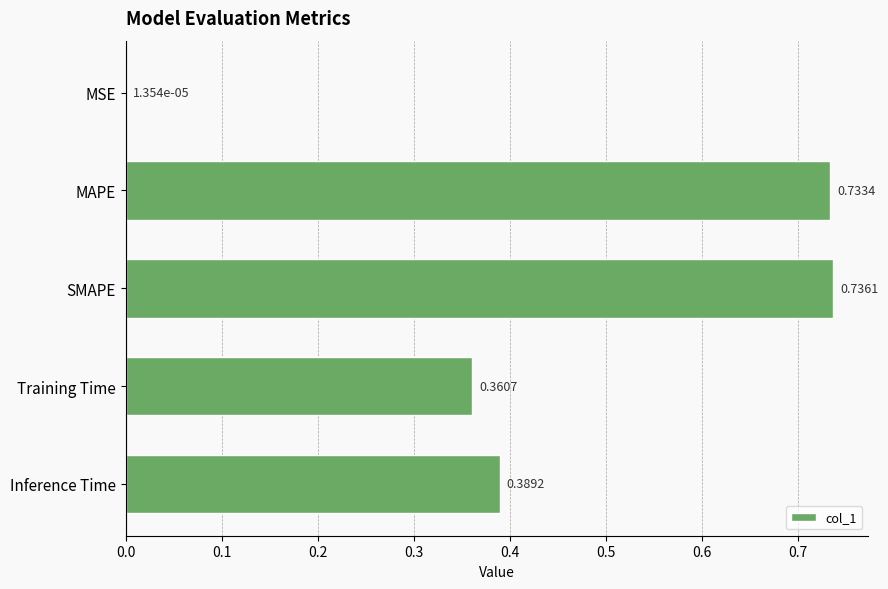

What is the sum of the values at Training Time and SMAPE?

1.1